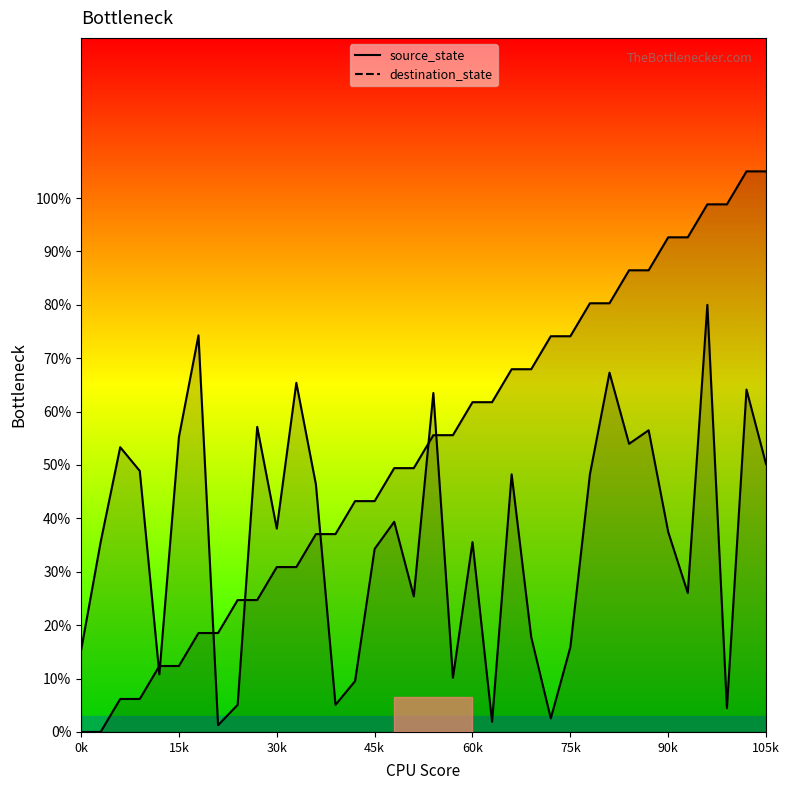

After their last crossing, which series has the higher values: destination_state or source_state?

source_state